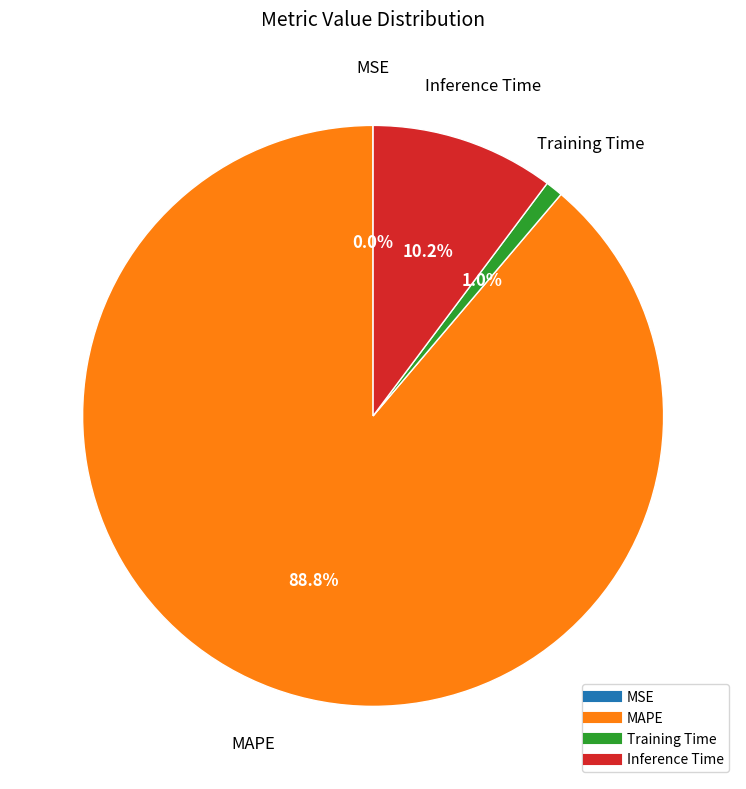

Which has a higher value, Training Time or MAPE?

MAPE